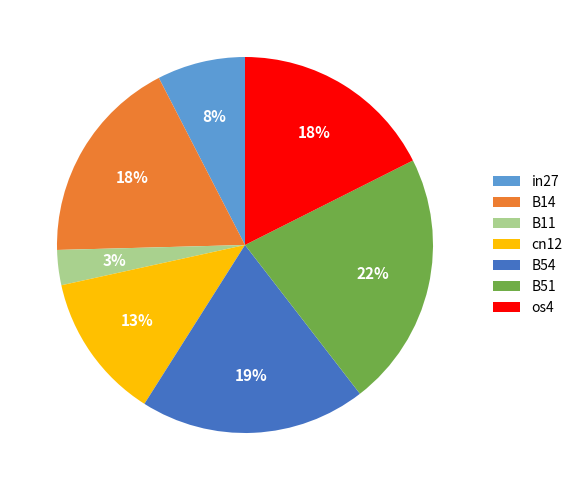

Does cn12 account for over 50% of the chart?

No